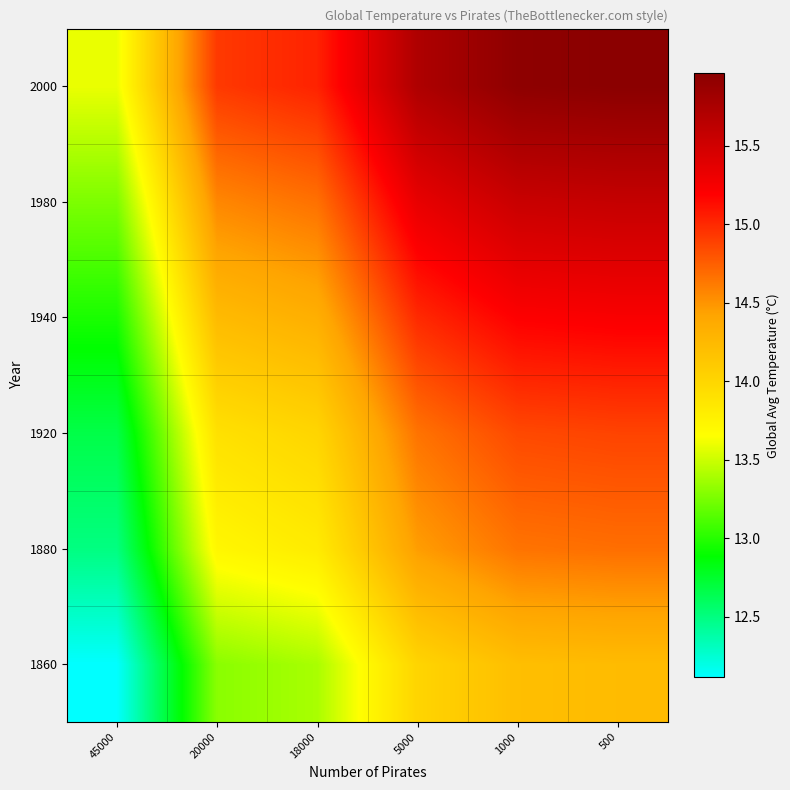

What is the difference between the highest and lowest values at 1000?

1.7